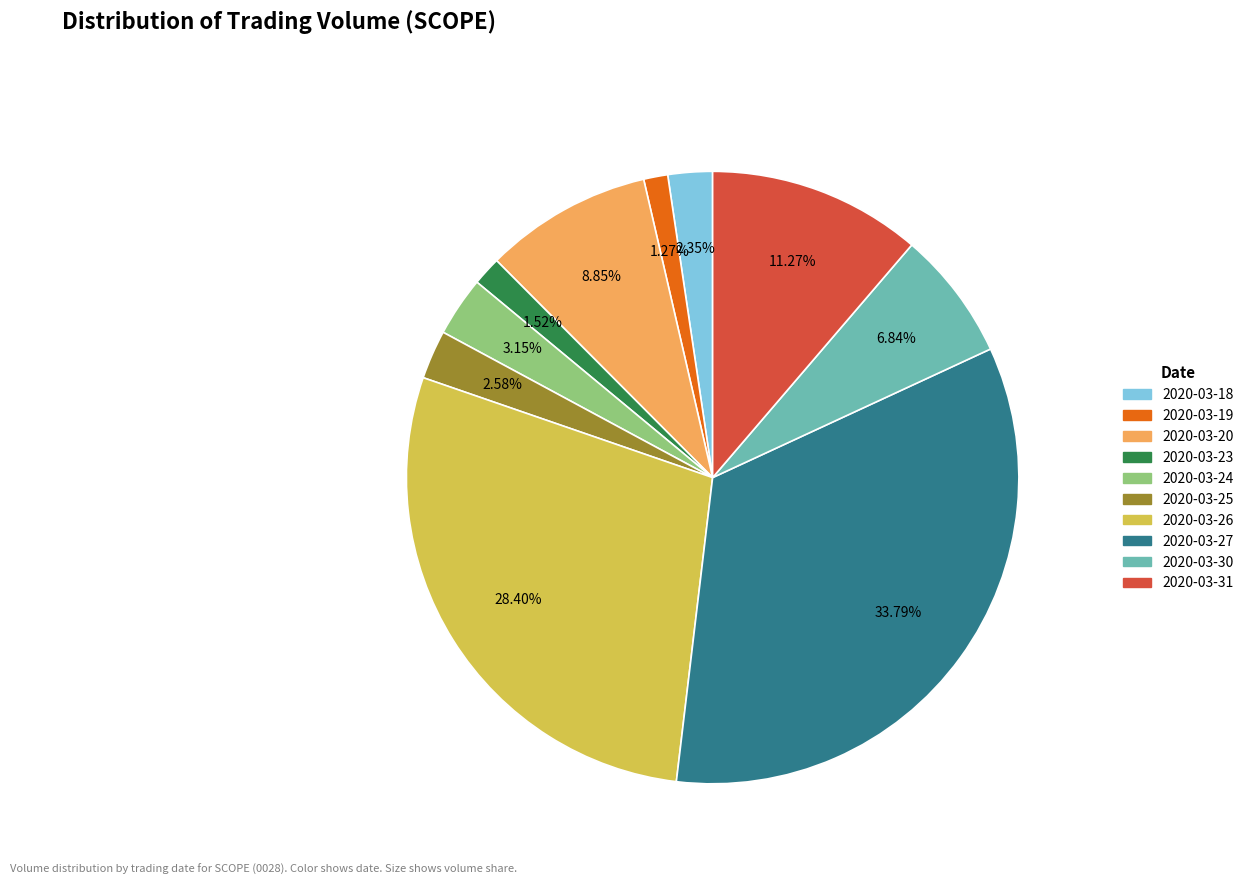

Count the number of slices in the pie.

10